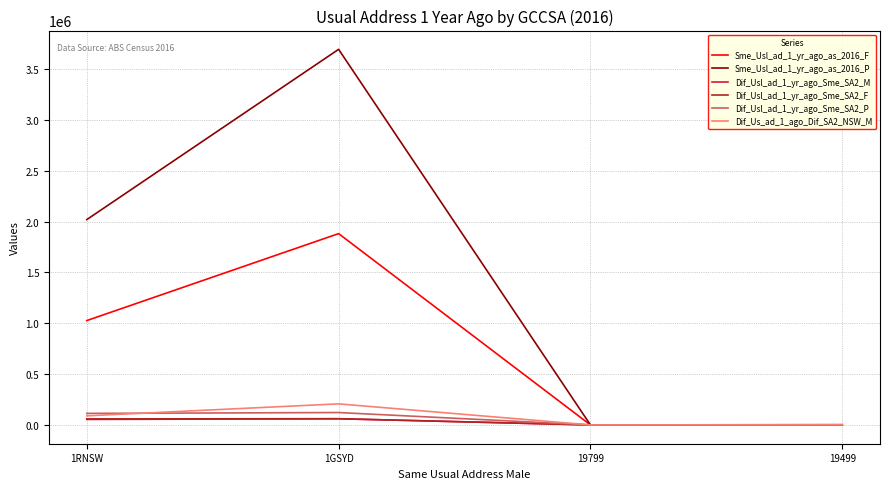

Which series has the widest spread of values?

Sme_Usl_ad_1_yr_ago_as_2016_P